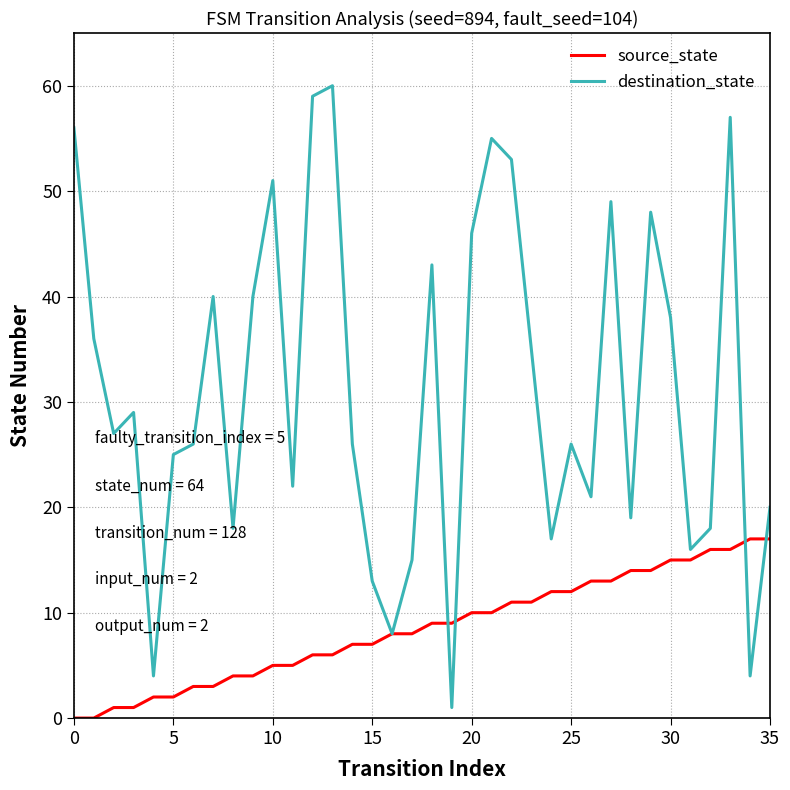

What is the greatest value displayed?

60